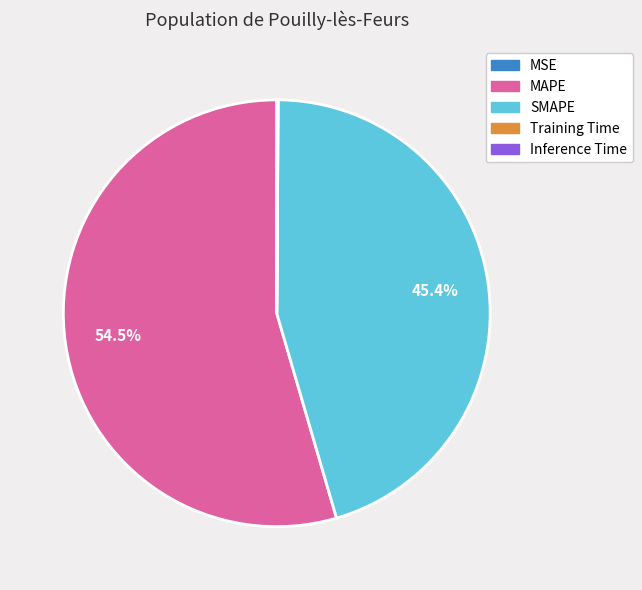

What is the largest slice in the pie chart?

MAPE